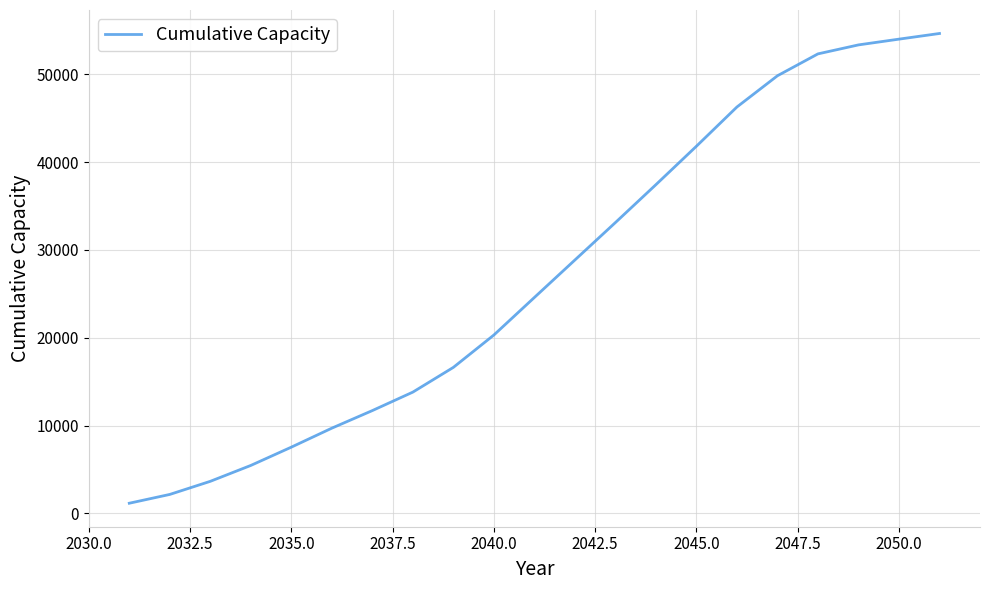

What is the difference between the maximum and minimum values?

53475.8